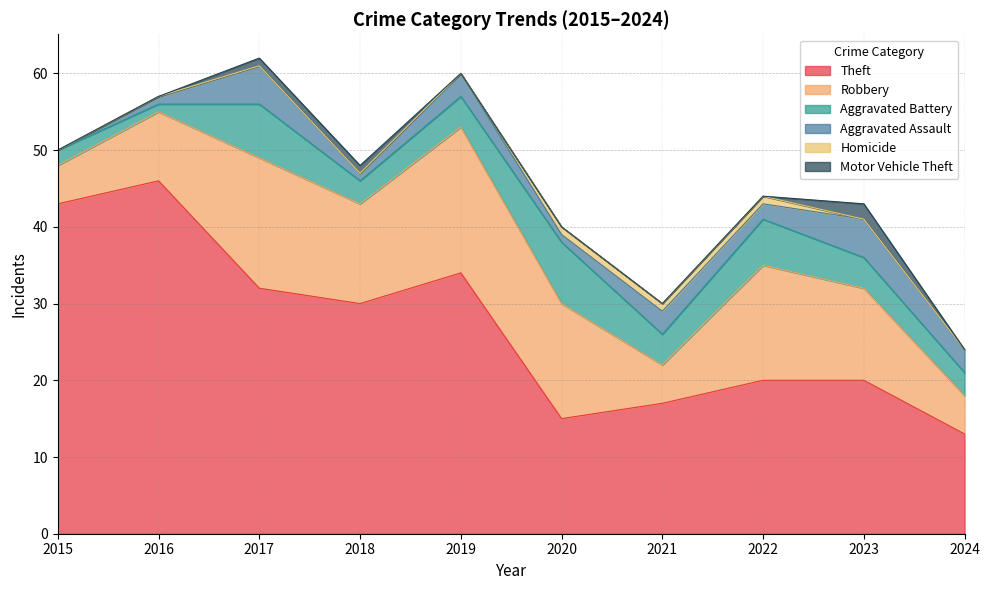

What is the value of the Theft point at the 6th from the left?

15